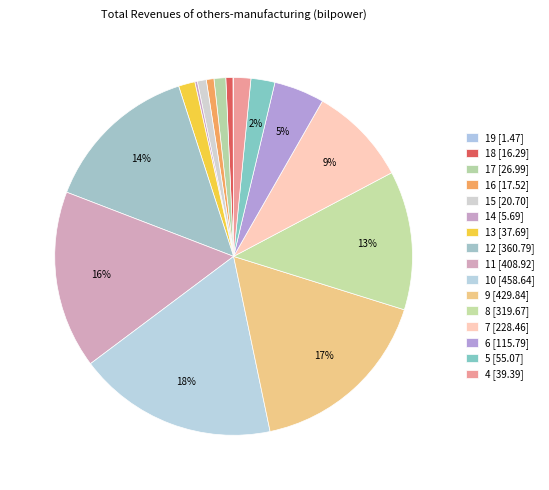

Which category has the smallest portion of the pie?

19